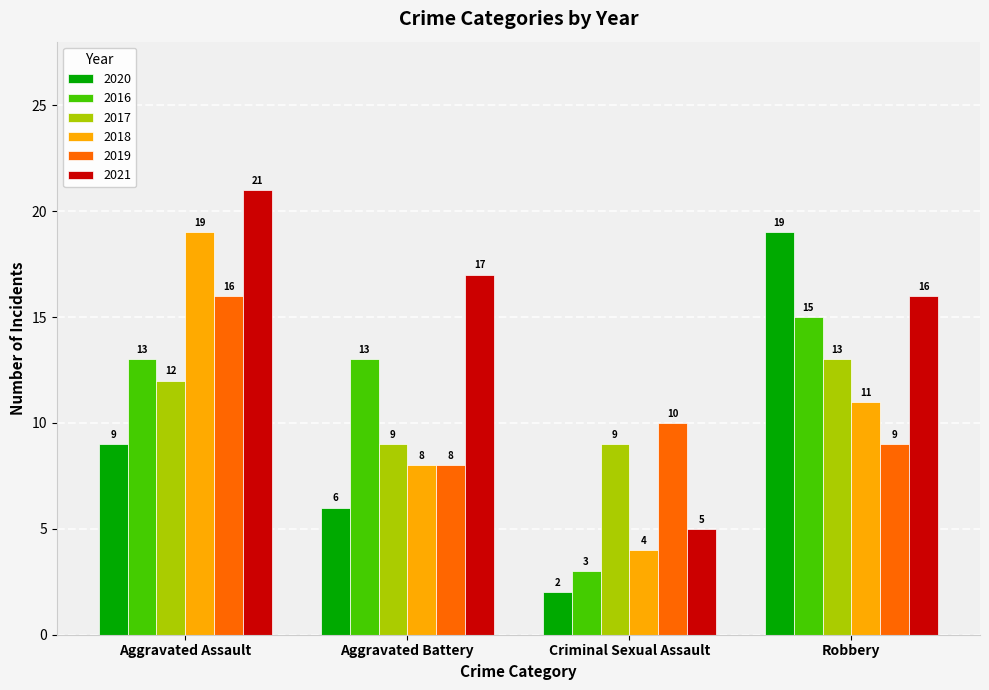

How many bars are there in total?

24